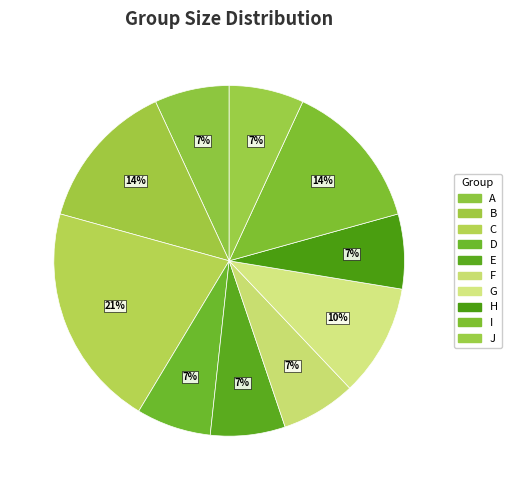

What is the largest slice in the pie chart?

C